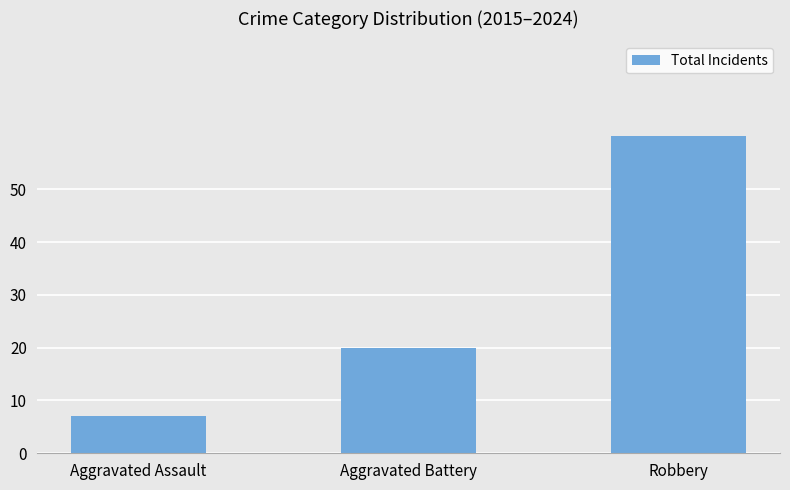

What is the difference between the values at Aggravated Assault and Aggravated Battery?

13